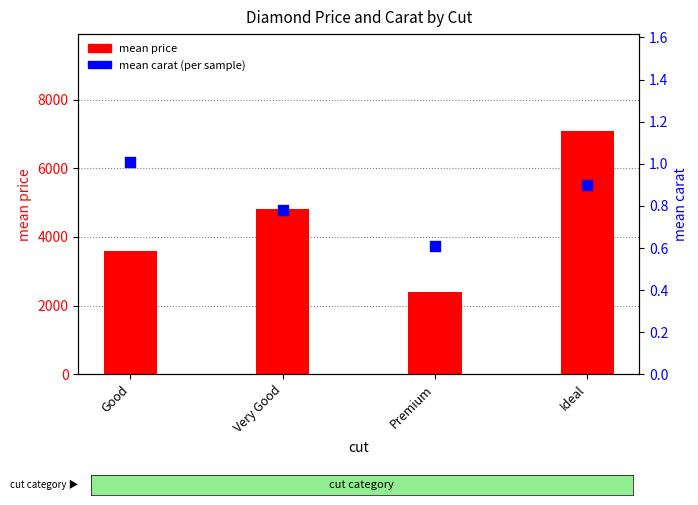

What are all the series names shown in the legend?

mean price, mean carat